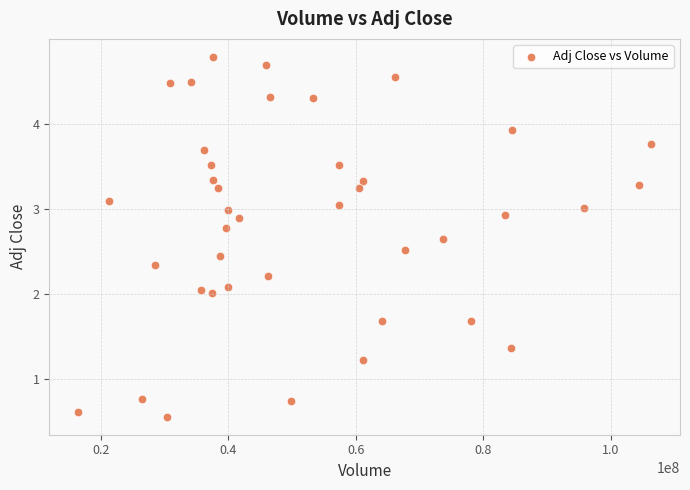

What is the range of Y values (max minus min)?

4.2